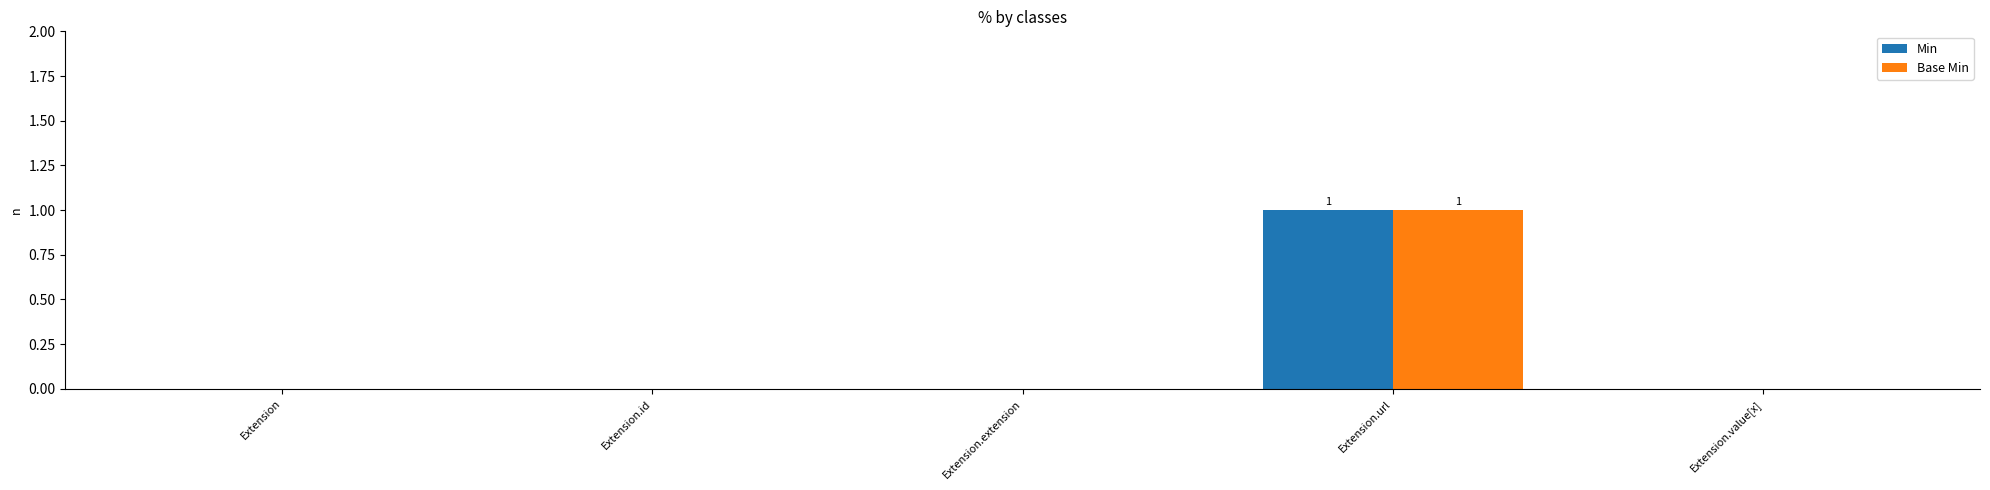

Is the value of Min at Extension.value[x] greater than the value of Base Min at Extension.url?

No